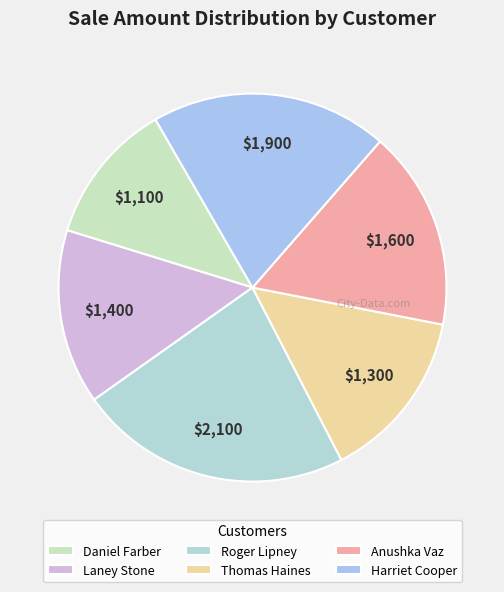

What percentage do Laney Stone and Roger Lipney together represent?

37.4%